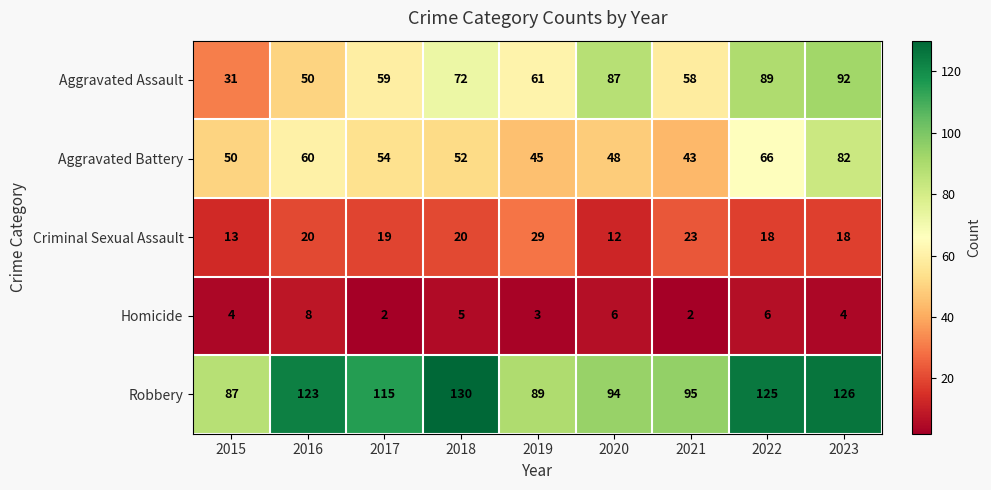

What is the maximum value for Aggravated Assault?

92